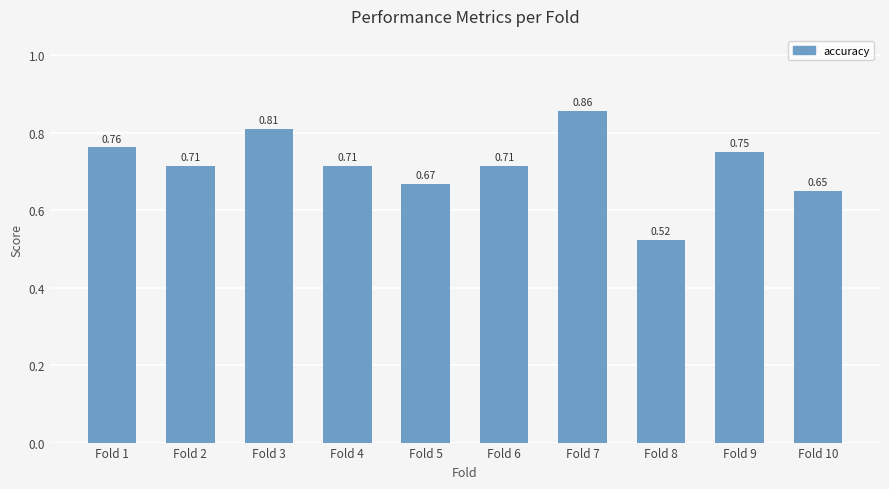

Does the chart contain any negative values?

No